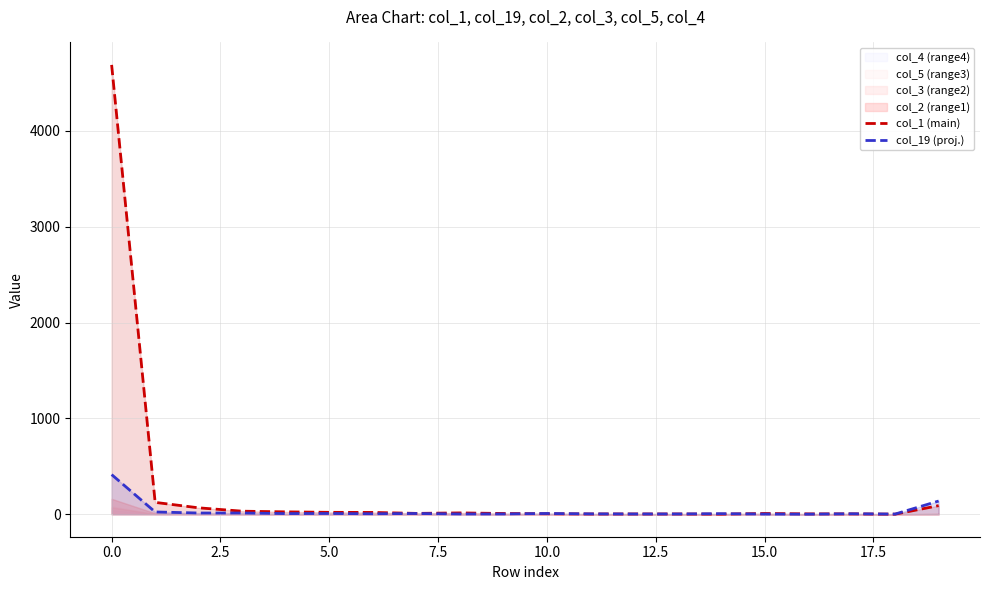

Which has a higher value, 19 or 17?

19